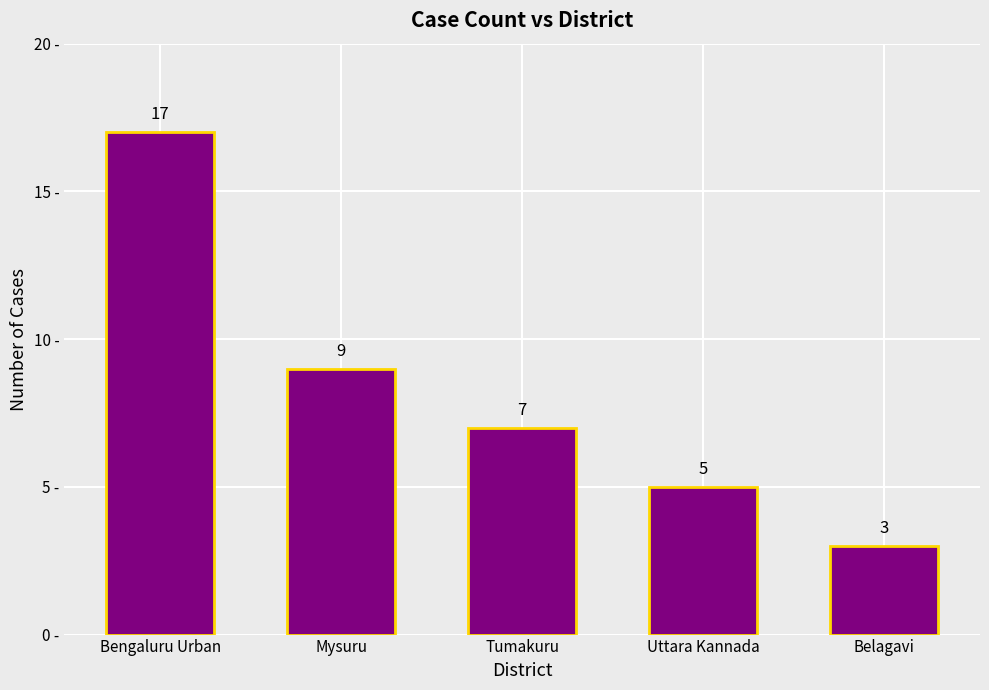

What is the difference between the values at Tumakuru and Mysuru?

2